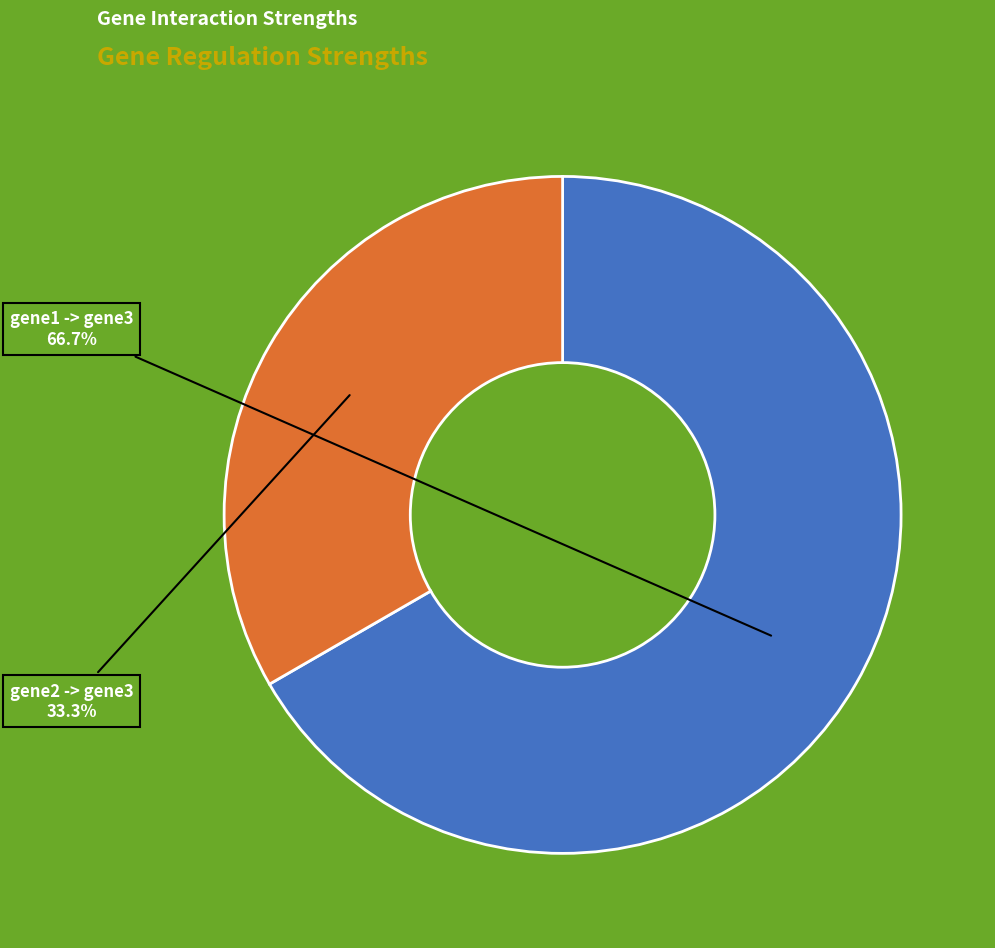

How many slices are in this pie chart?

2